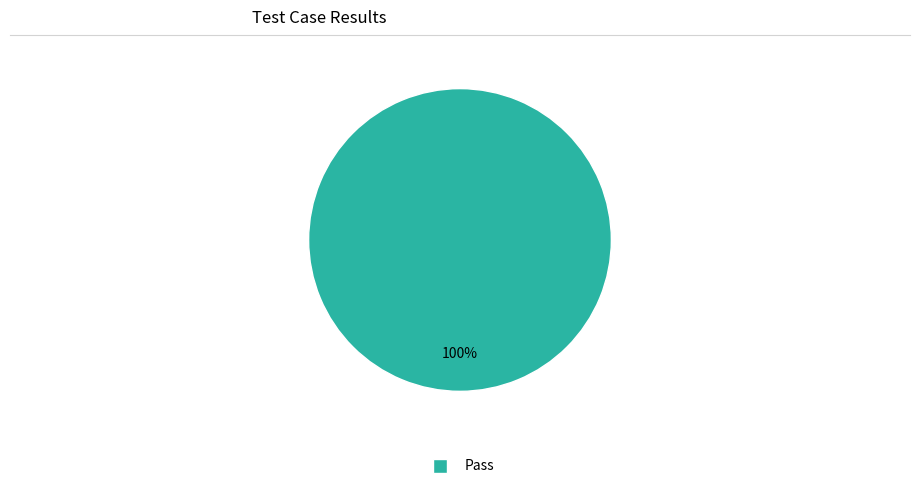

Is there any slice that represents more than half of the pie?

Yes